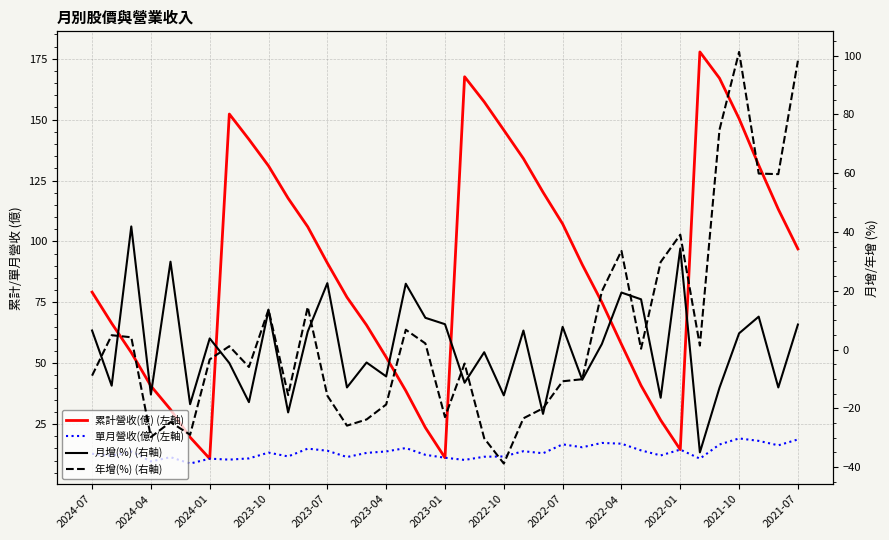

How many data points in 單月營收(億) (左軸) are above 13?

20